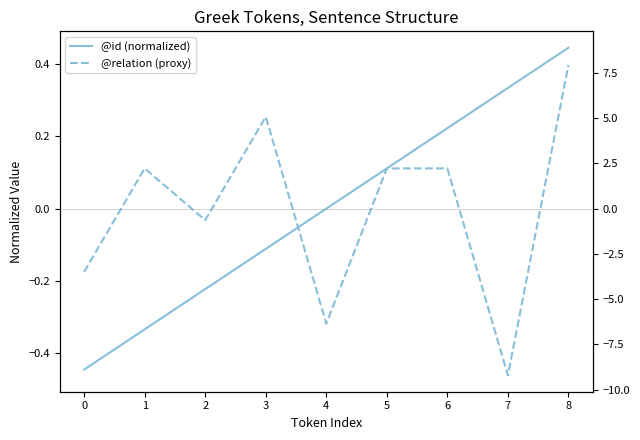

Which label corresponds to the largest value in the chart?

8